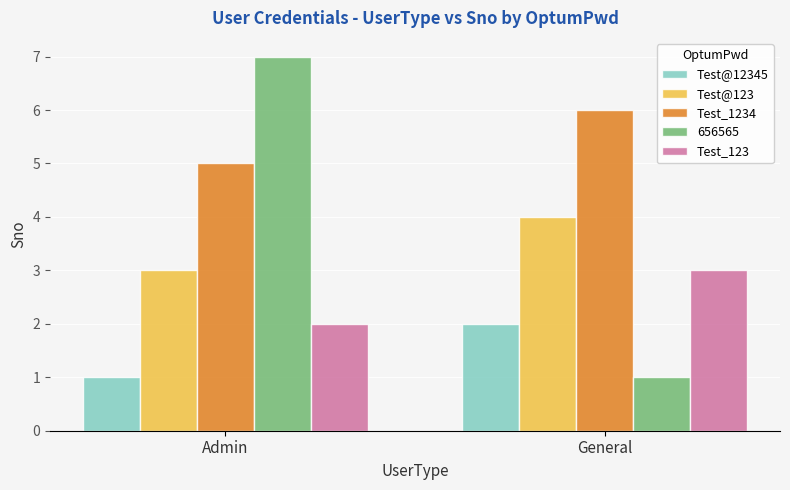

How many groups of bars are there?

2